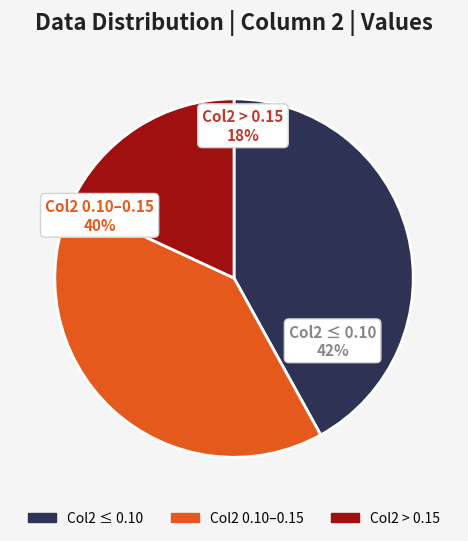

Which slice is the largest?

row 0